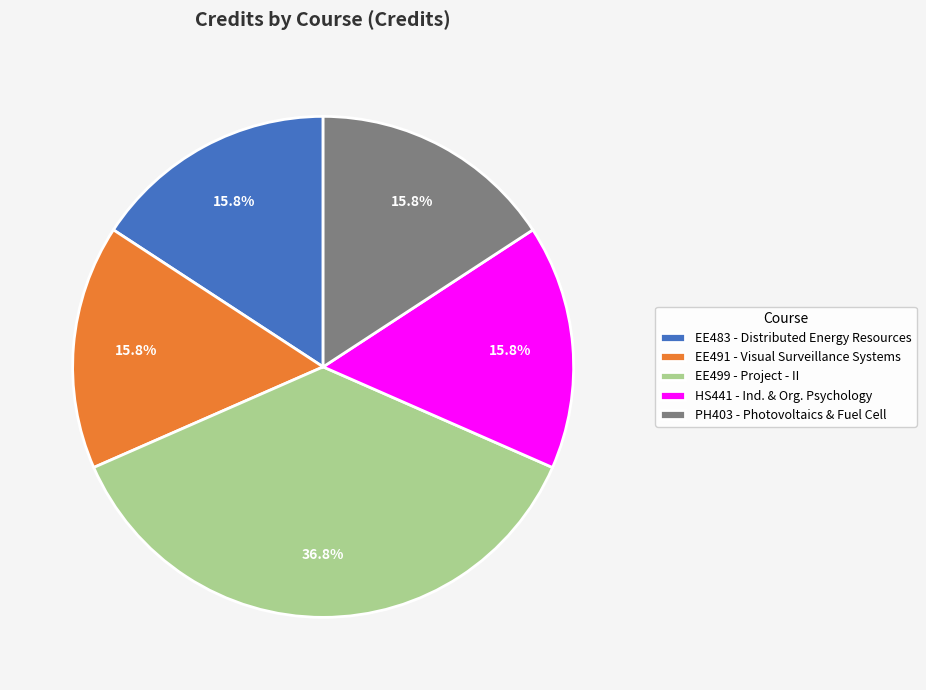

To the nearest percent, what is the average slice percentage?

20%